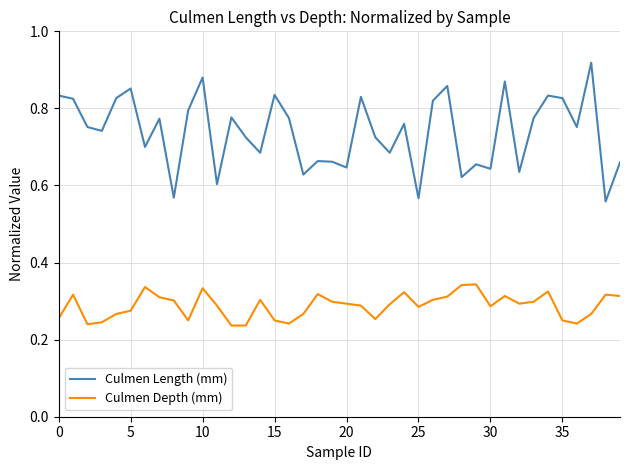

True or false: Culmen Length (mm) and Culmen Depth (mm) intersect in this chart.

False